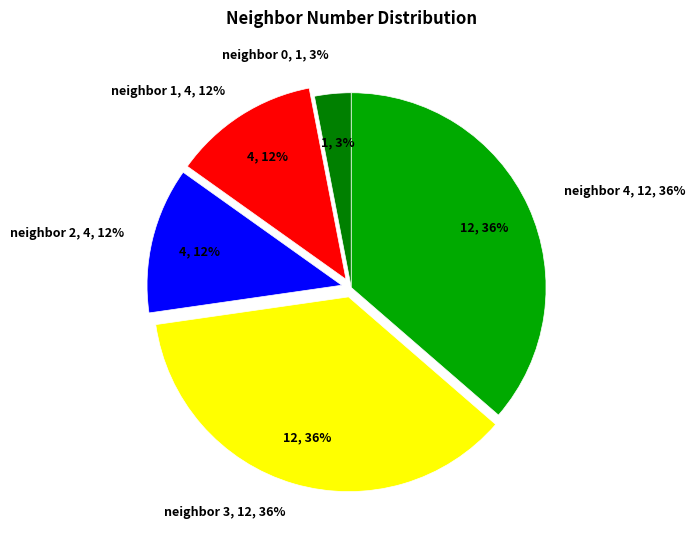

What percentage is NOT represented by neighbor_num 0?

97.0%